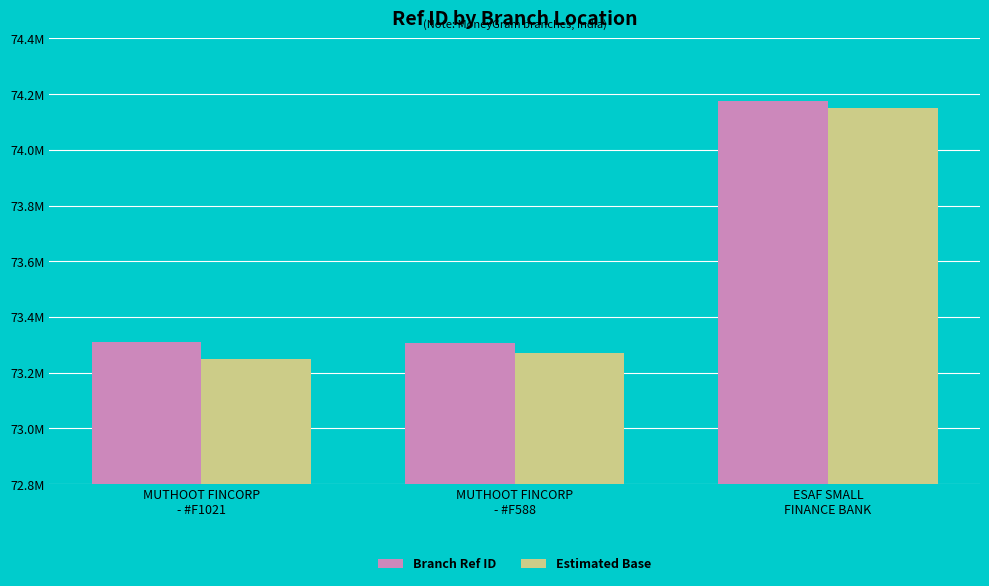

Are the bars horizontal?

No